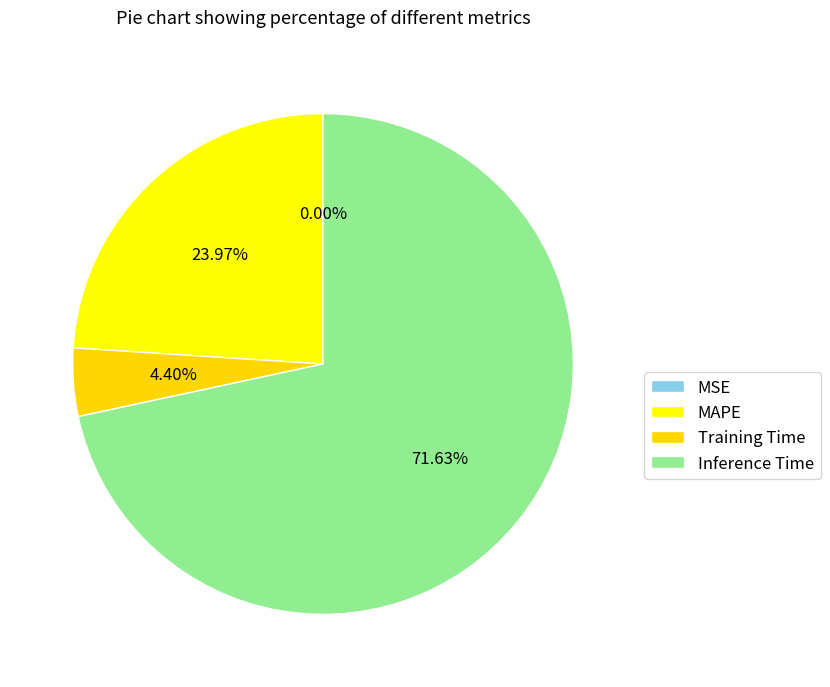

Which slice is the largest?

Inference Time